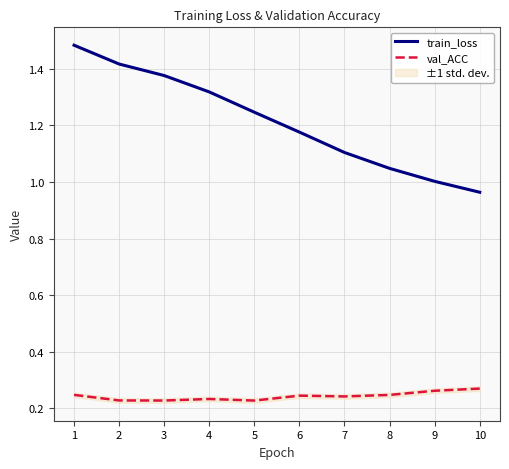

Between 0 and 6, which series saw the biggest shift?

train_loss